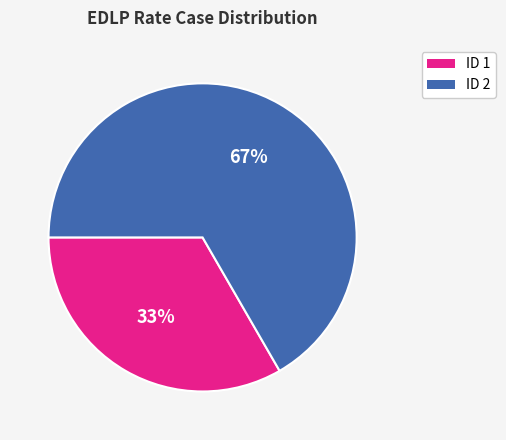

Which slice is the smallest?

ID 1